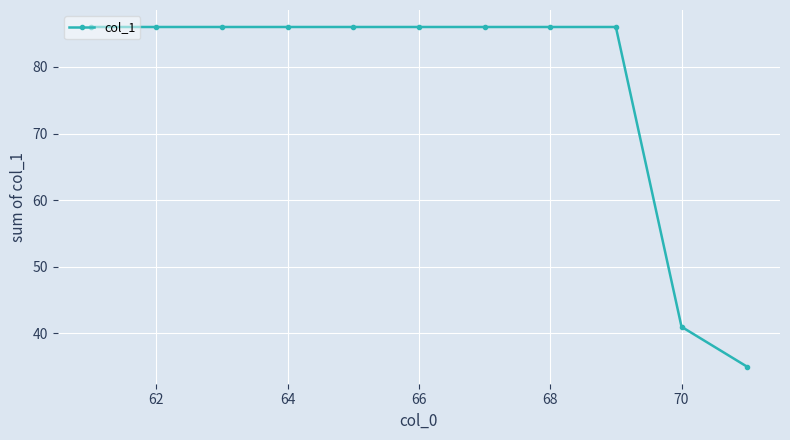

What is the minimum value shown in the chart?

35